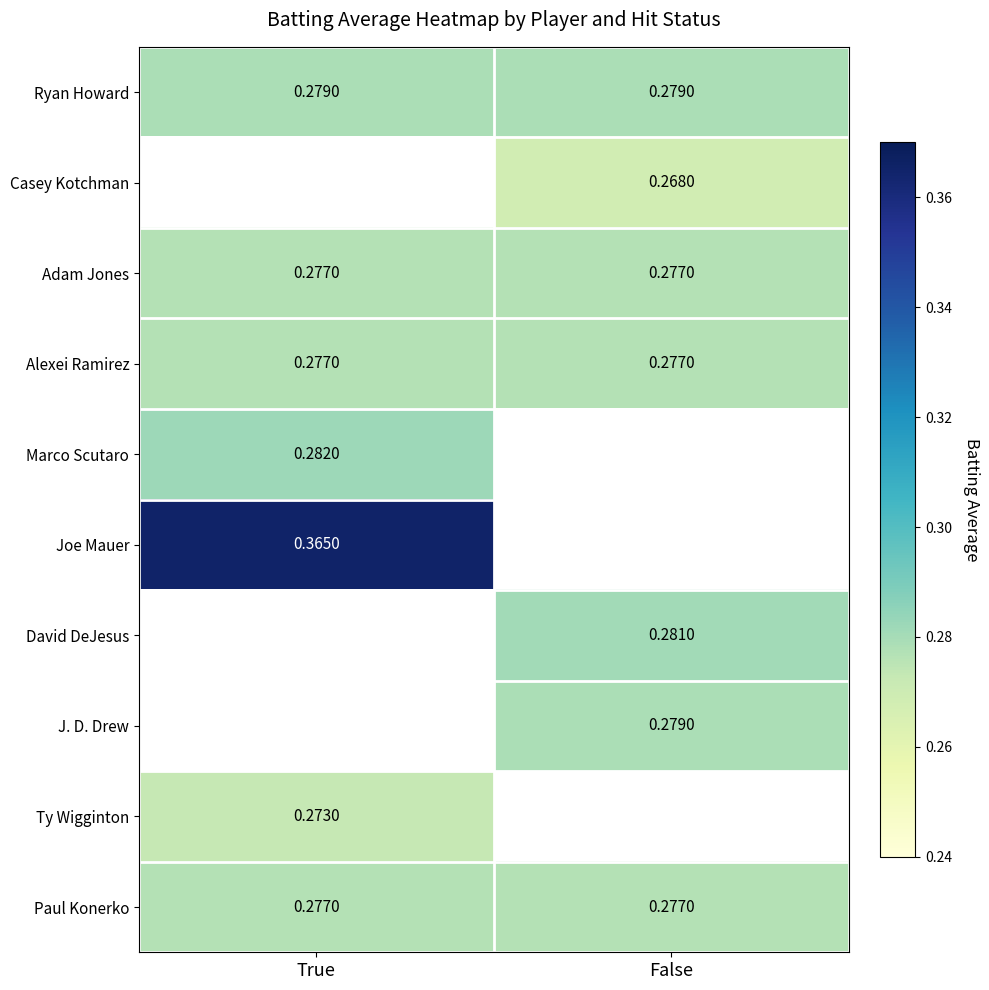

Is the value of Joe Mauer at True greater than the value of Casey Kotchman at False?

Yes